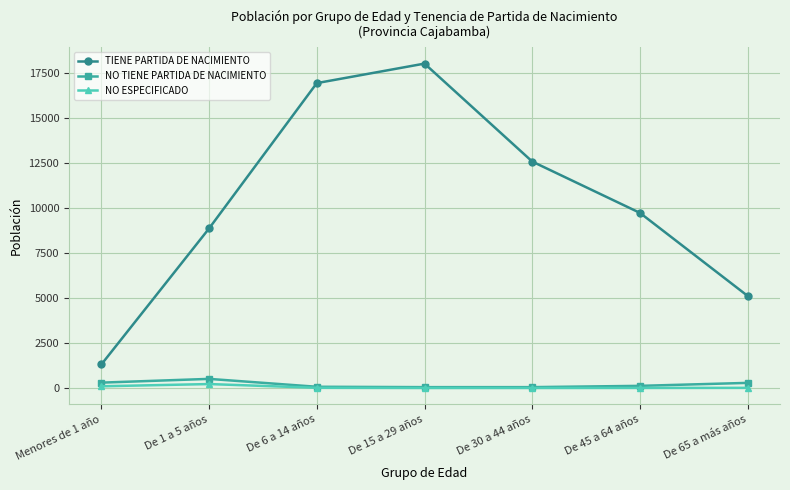

Is it true that TIENE PARTIDA DE NACIMIENTO equals 16928 at De 6 a 14 años?

True